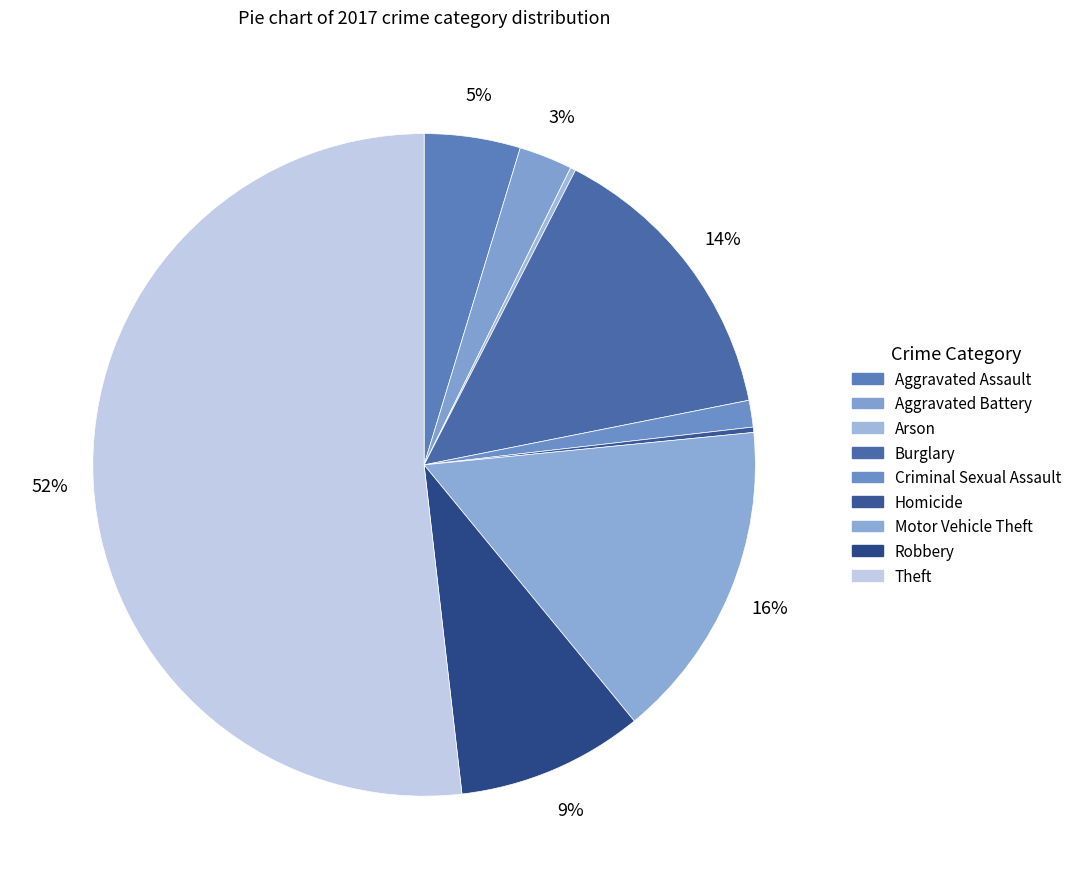

What is the smallest slice in the pie chart?

Arson